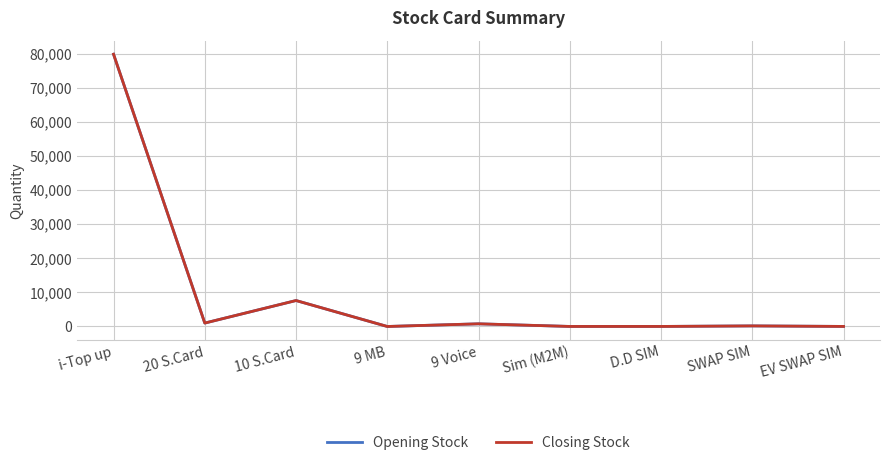

True or false: Closing Stock and Opening Stock intersect in this chart.

False